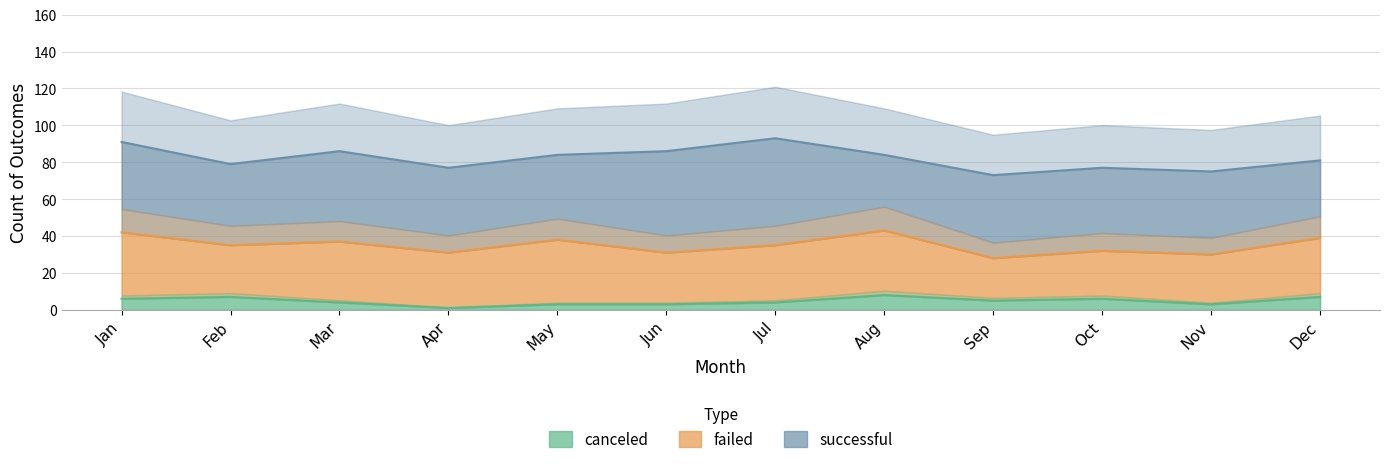

What are all the series names shown in the legend?

successful, failed, canceled